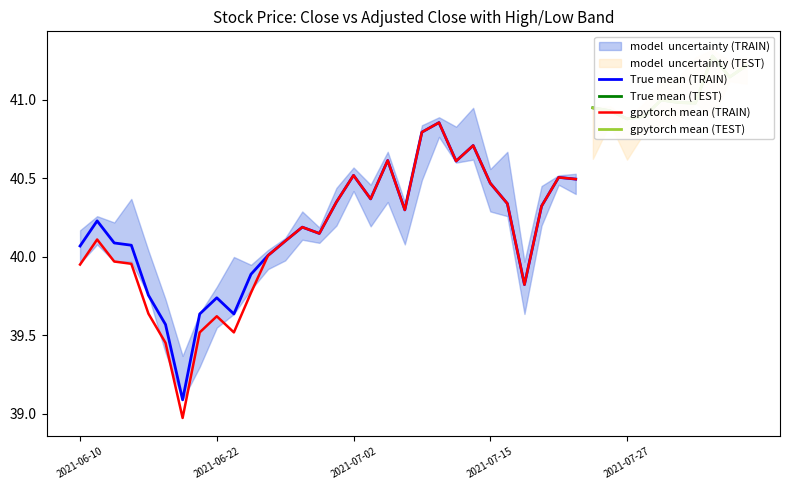

The value of gpytorch mean (TRAIN) at 2021-06-22 is 39.6. True or false?

True